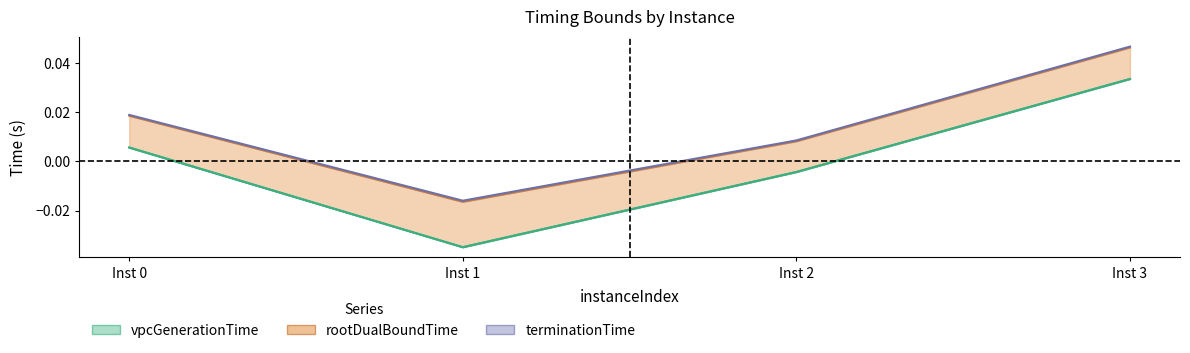

At how many categories does at least one series exceed 0?

3